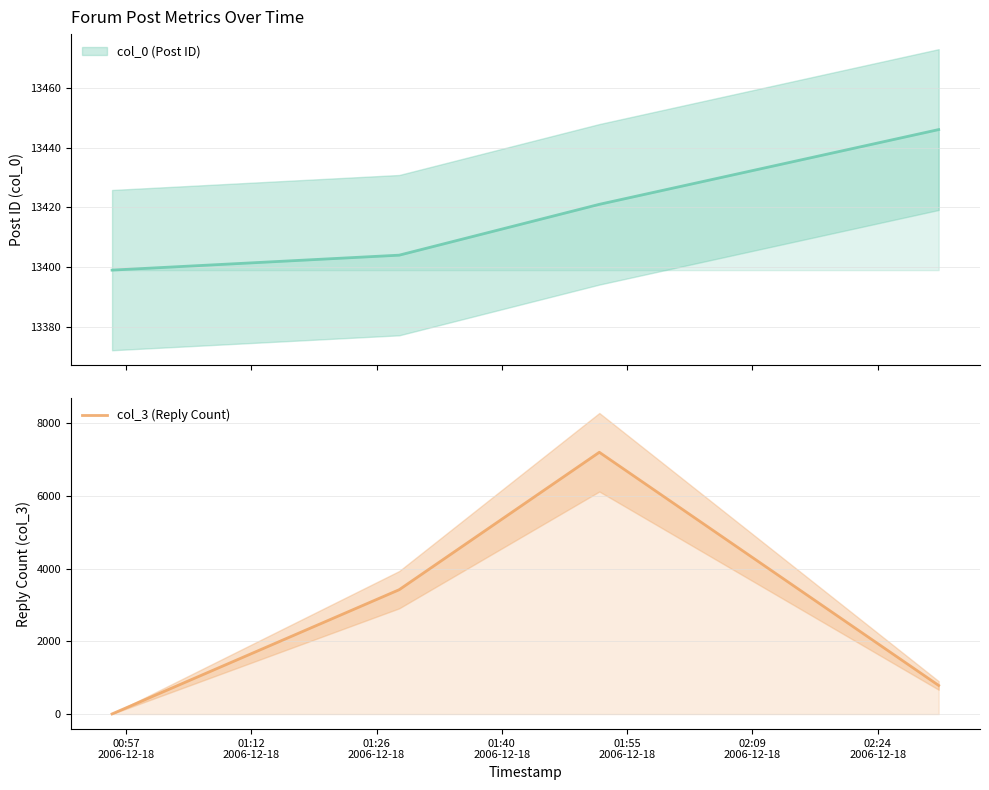

What is the average value?

2853